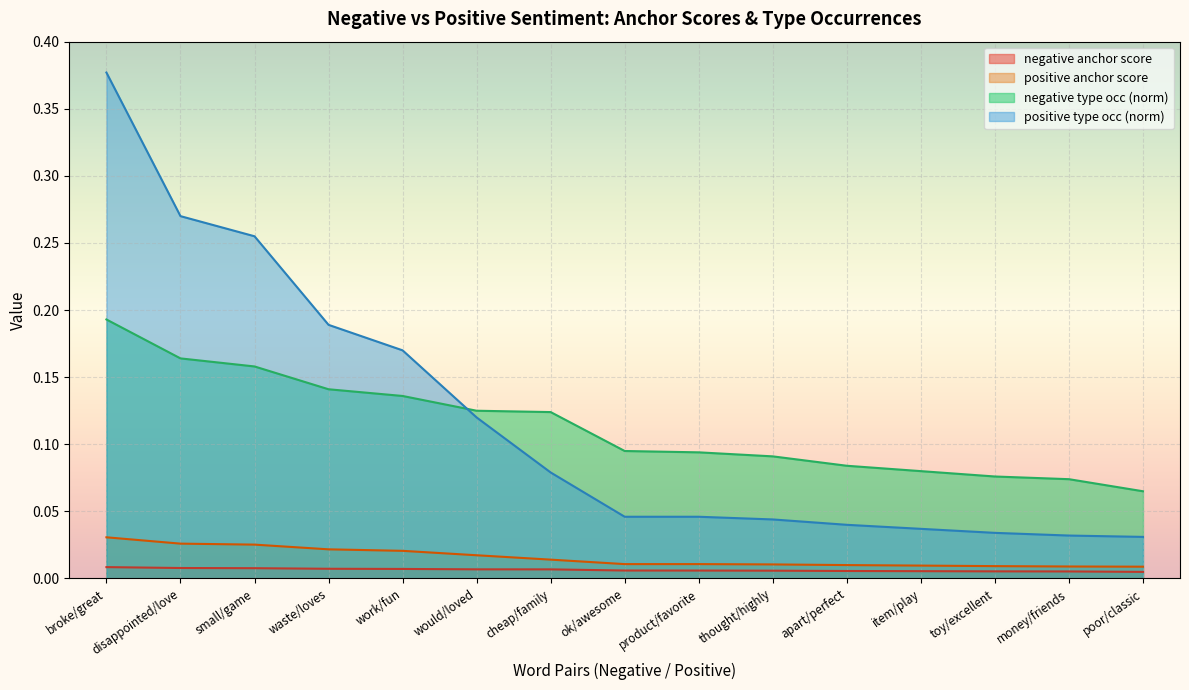

Which has a higher value, thought/highly or would/loved?

would/loved